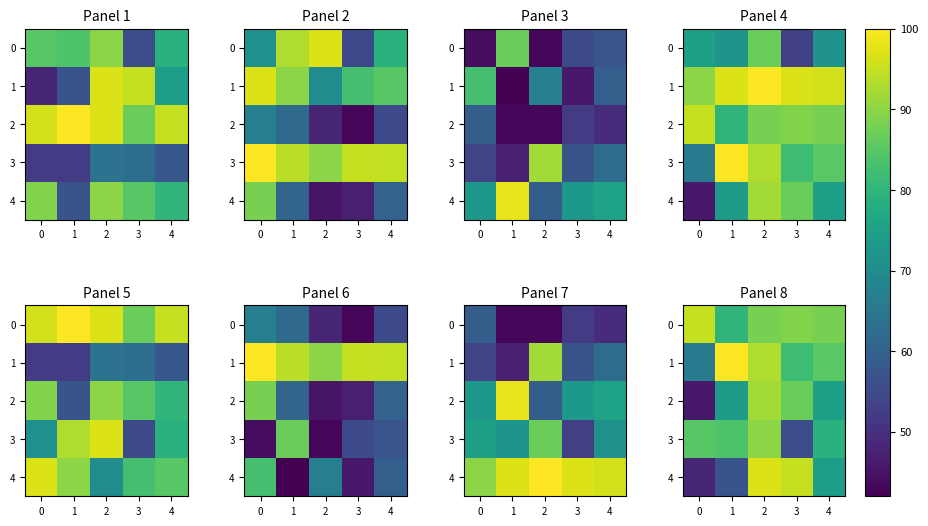

At which label is 0 closest to 87?

2